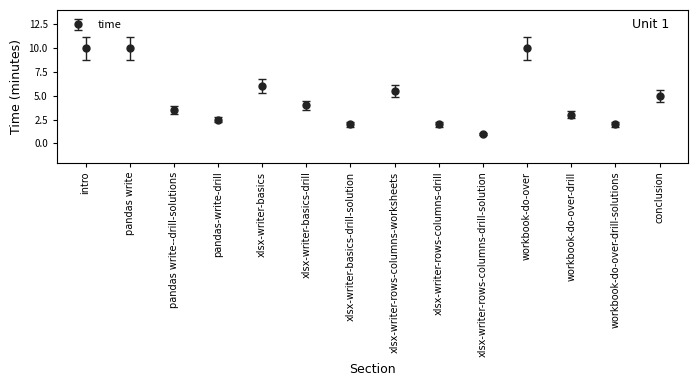

What is the difference between the values at xlsx-writer-rows-columns-drill and workbook-do-over-drill?

1.0